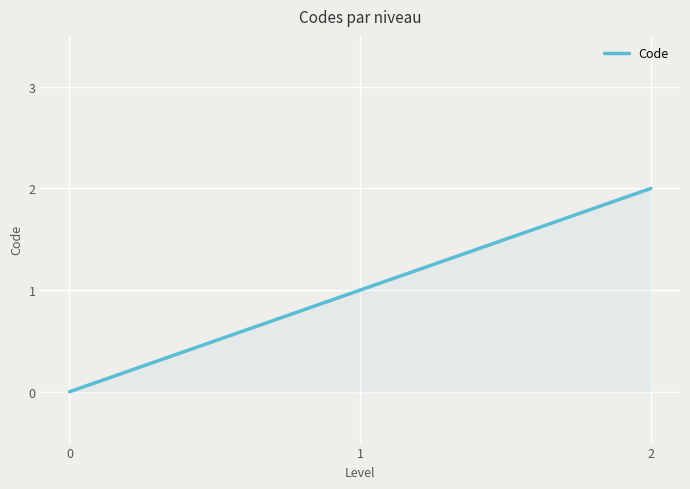

How many distinct data groups are displayed?

1